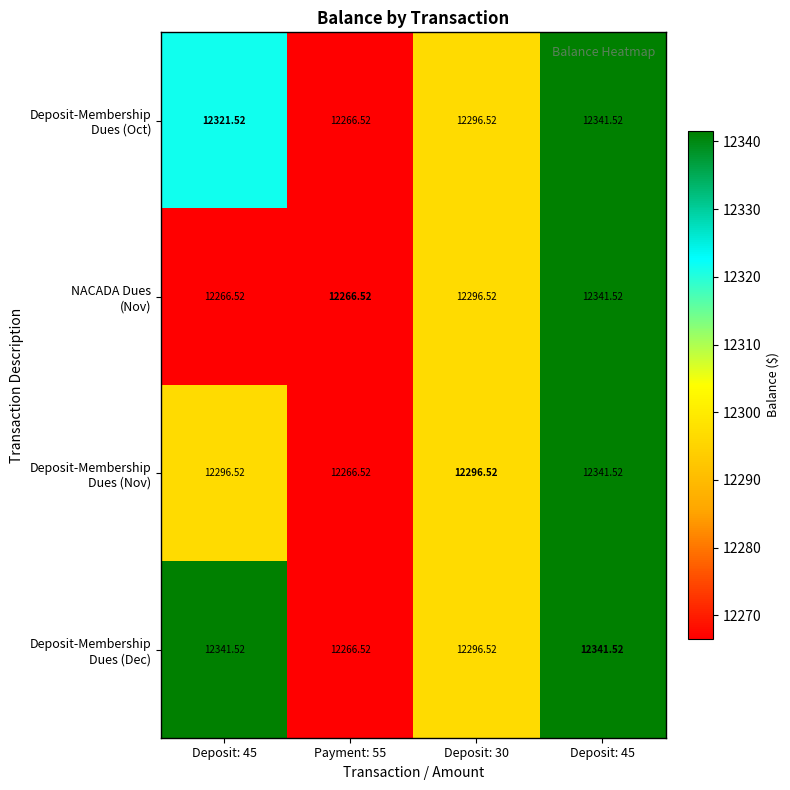

How many series are shown in this chart?

4